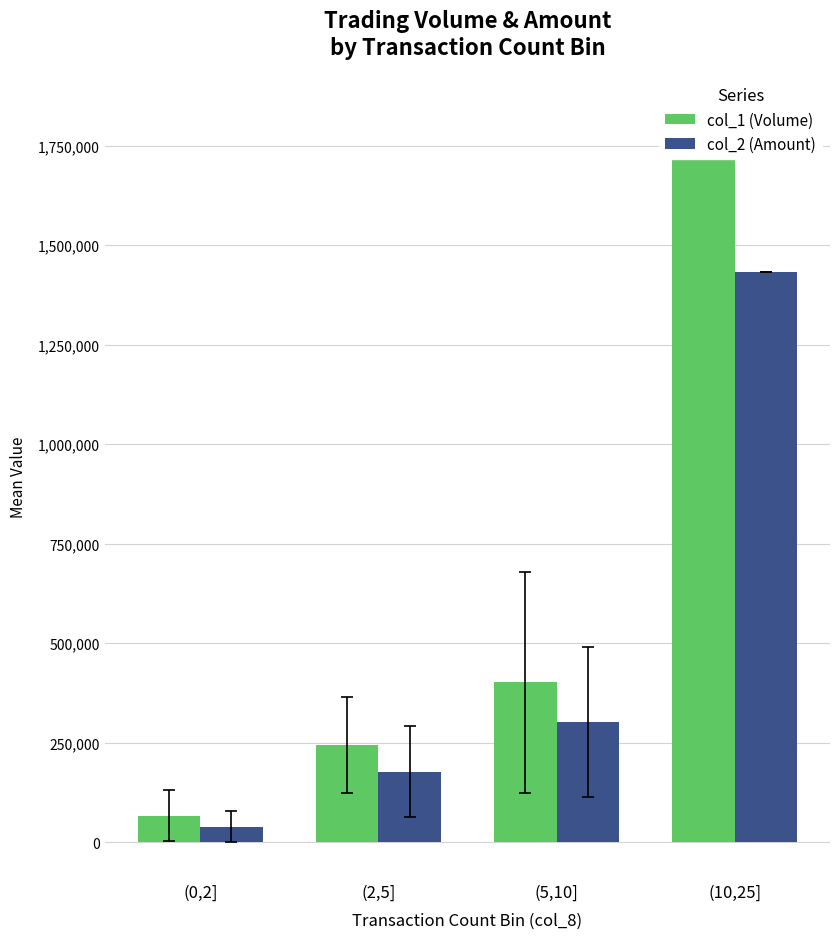

What are all the series names shown in the legend?

col_1 (Volume), col_2 (Amount)